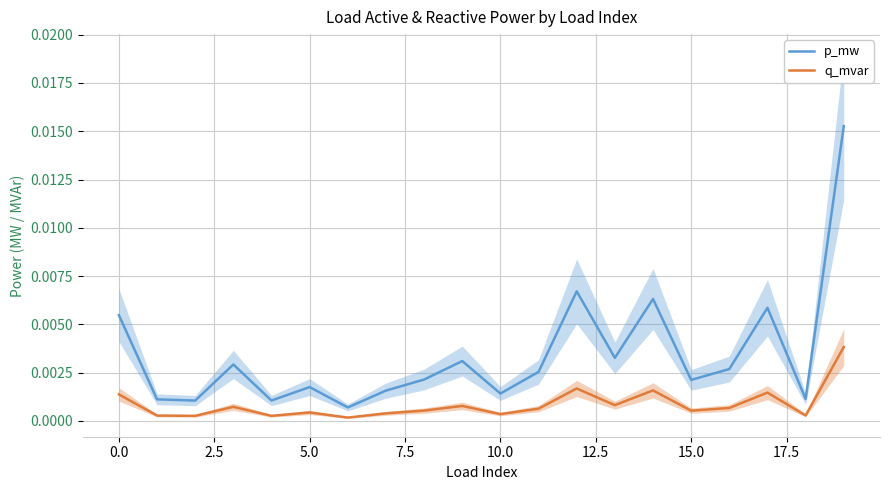

True or false: q_mvar and p_mw cross at least once.

False